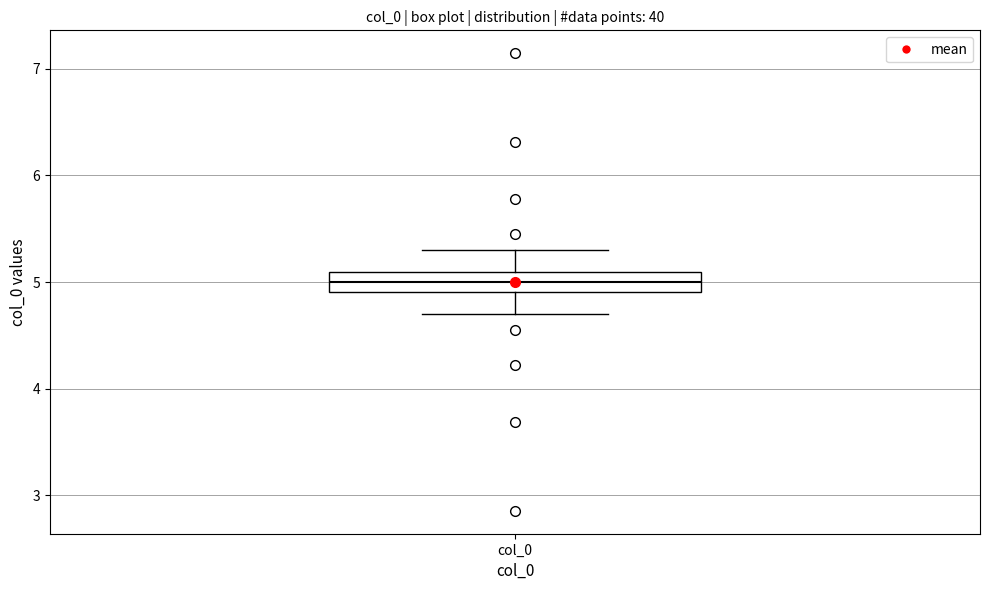

Where is the upper edge of the box for col_0 on the y-axis? The values are not printed on the chart, so give them approximately, as read against the axis.

5.1